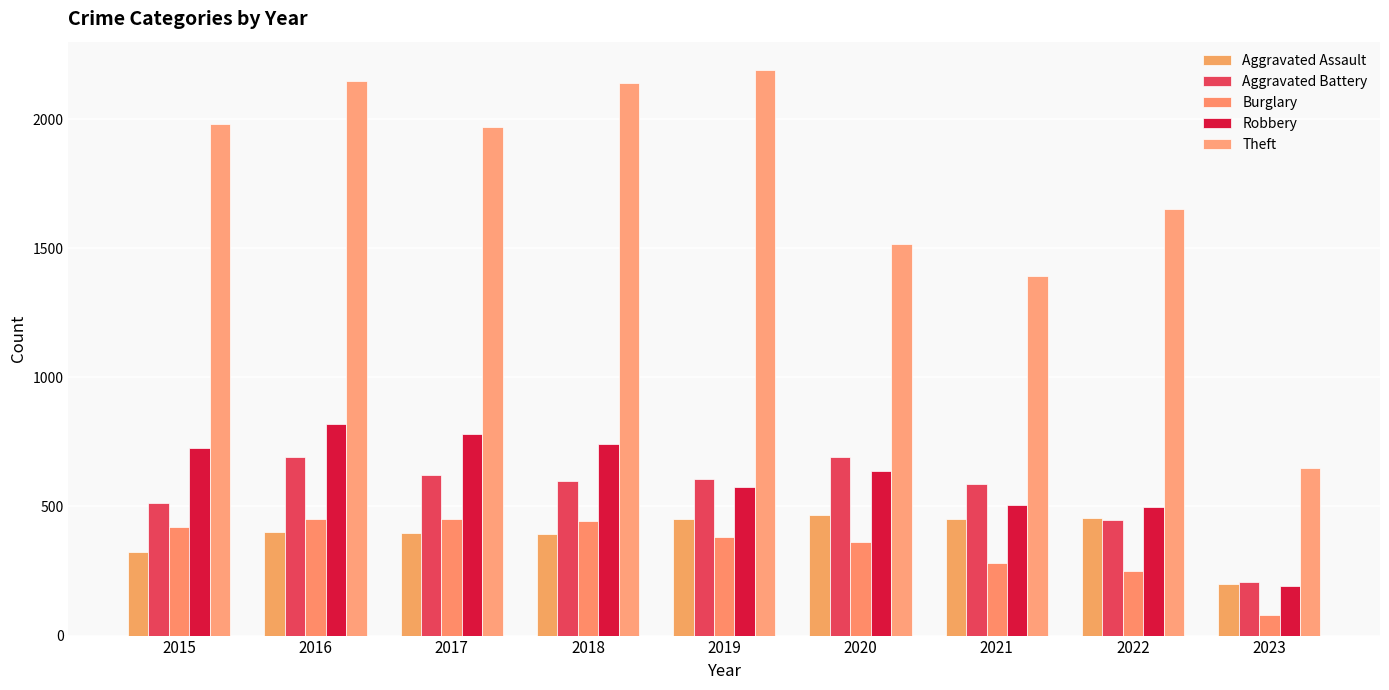

Which series has the widest spread of values?

Theft